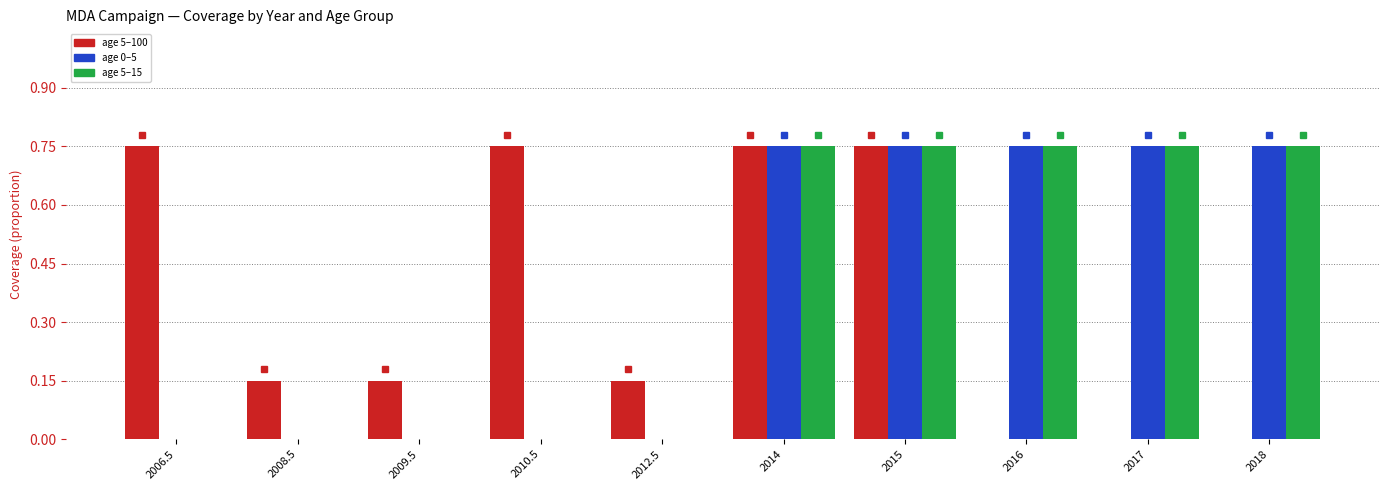

The age 0–5 series shows 0.4 at 2014. True or false?

False